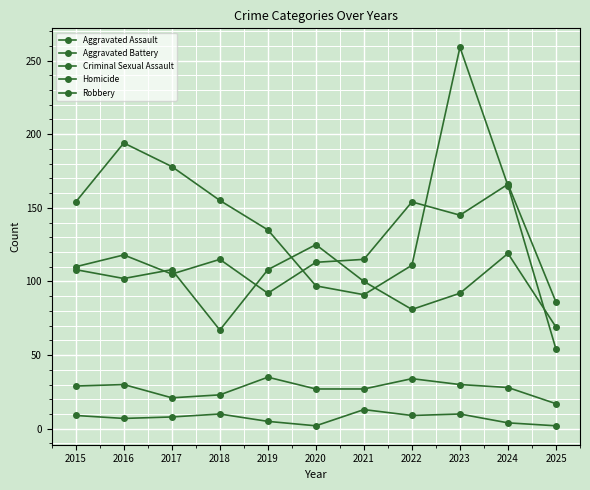

How many series are shown in this chart?

5